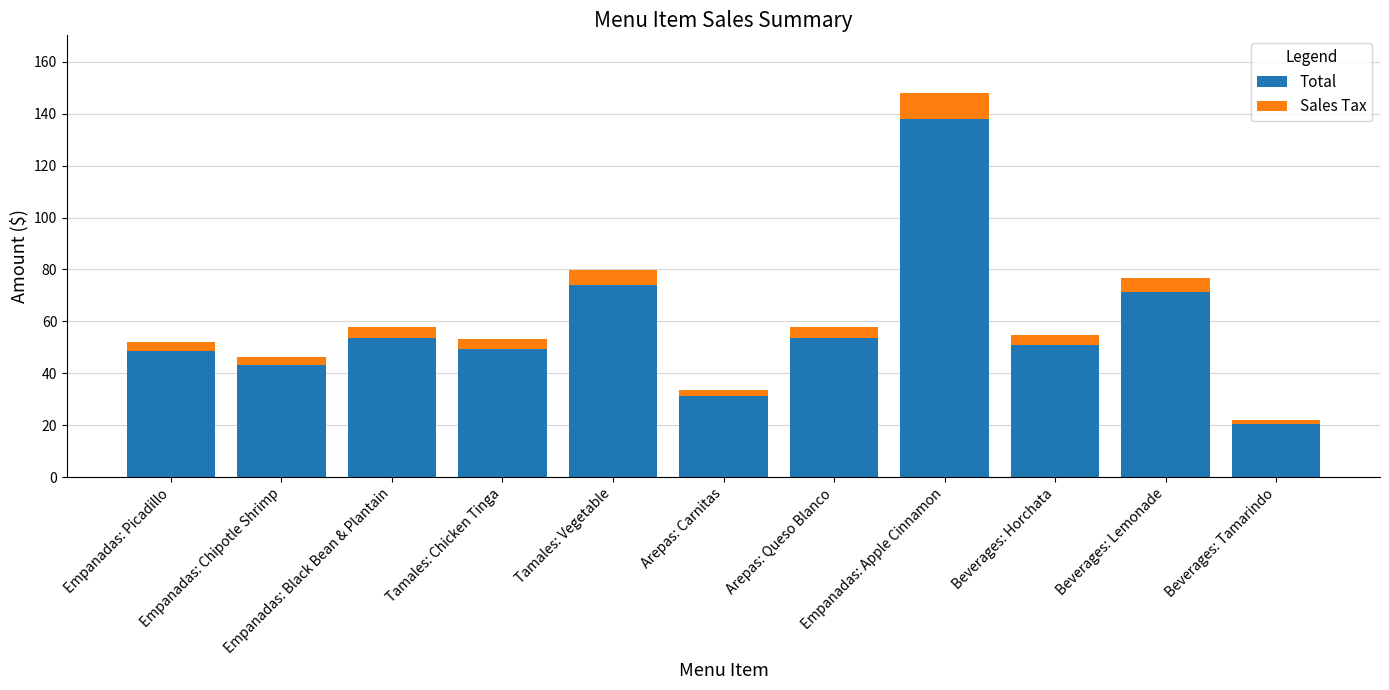

What is the average value of the Total series?

57.7